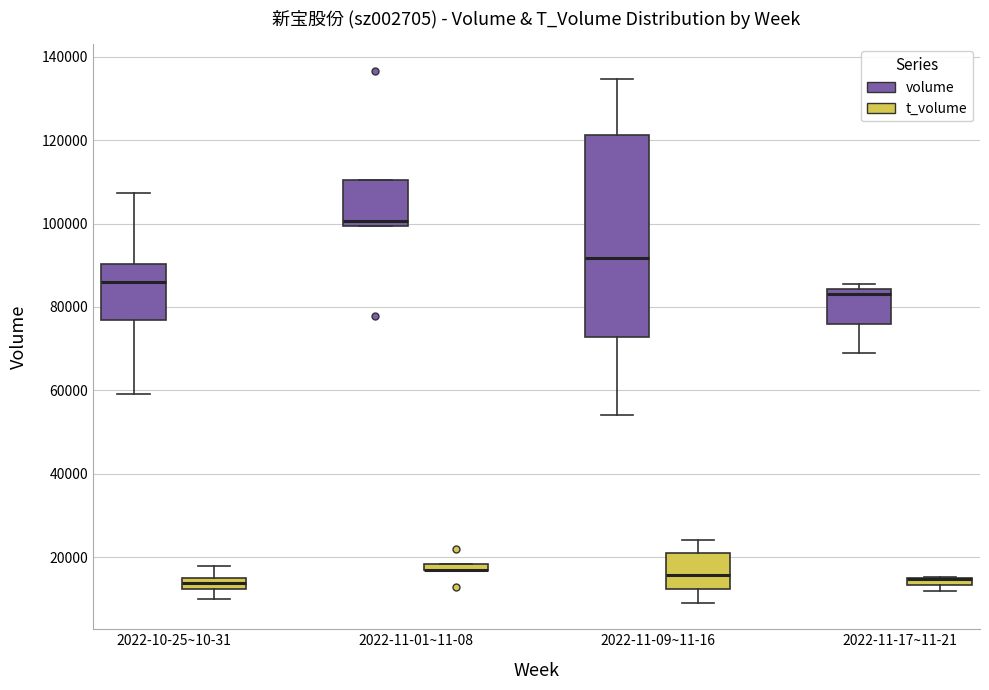

Where is the upper edge of the box for 2022-11-01~11-08 (volume) on the y-axis? The values are not printed on the chart, so give them approximately, as read against the axis.

110000